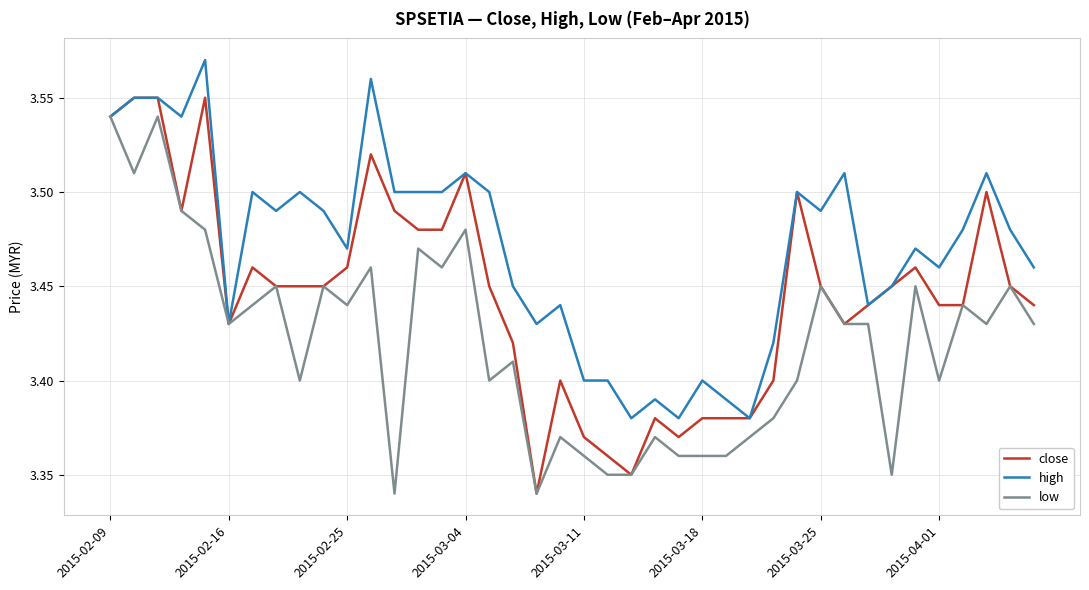

Which series has the largest total across all categories?

high